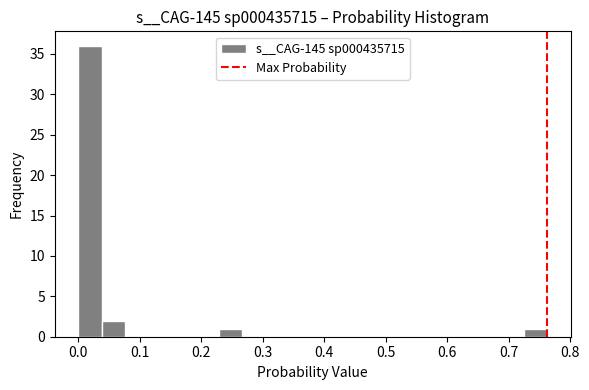

Around what value on the x-axis is the tallest bar? Give the approximate position of its centre, as read against the axis.

0.02